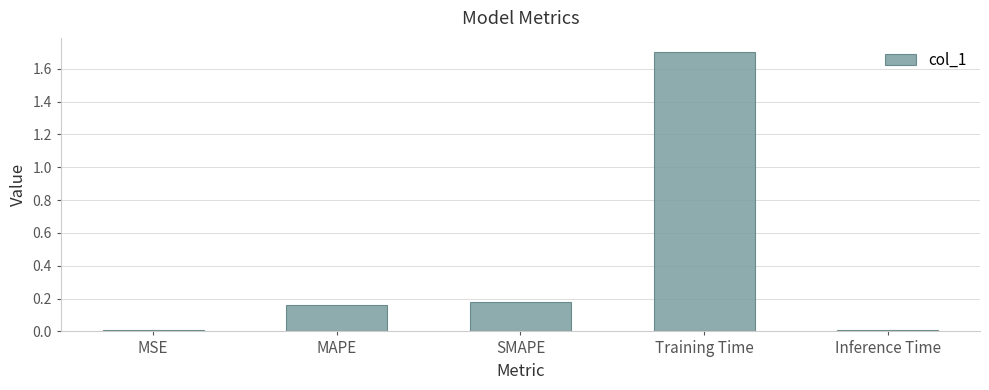

What is the label of the 2nd bar from the right?

Training Time